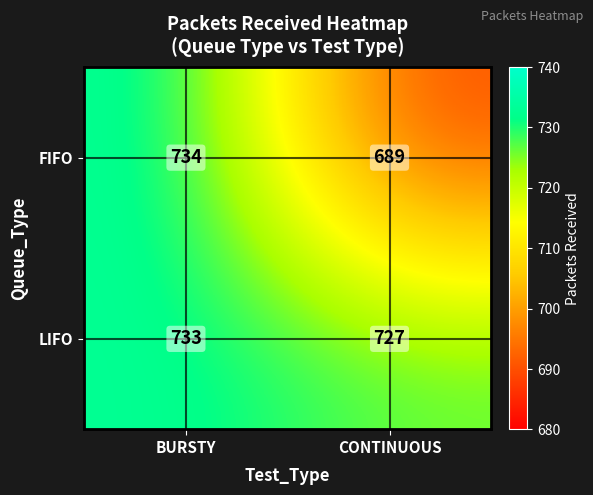

Which series has the widest spread of values?

FIFO